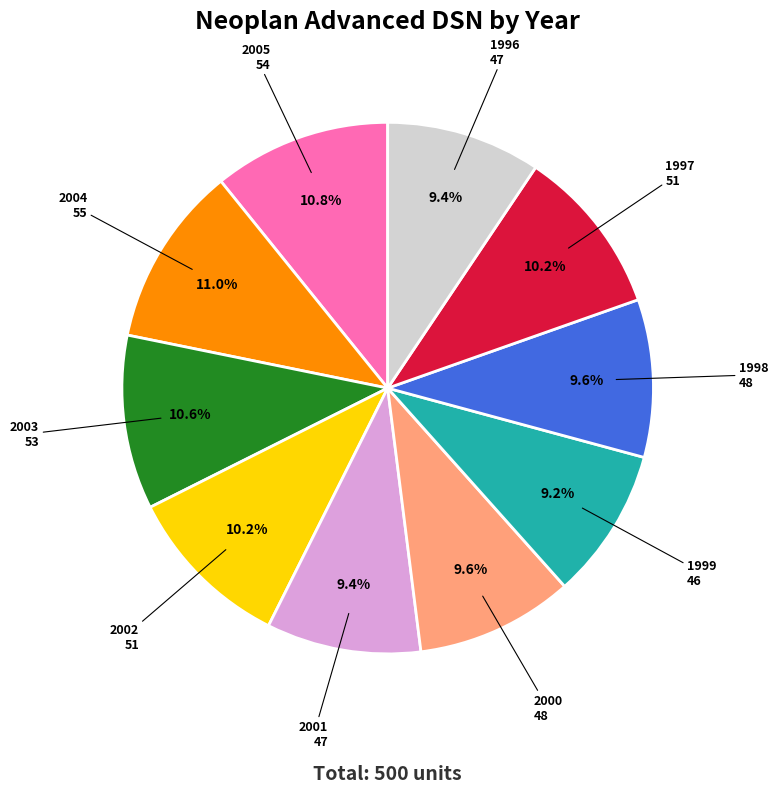

Is there any slice that represents more than half of the pie?

No